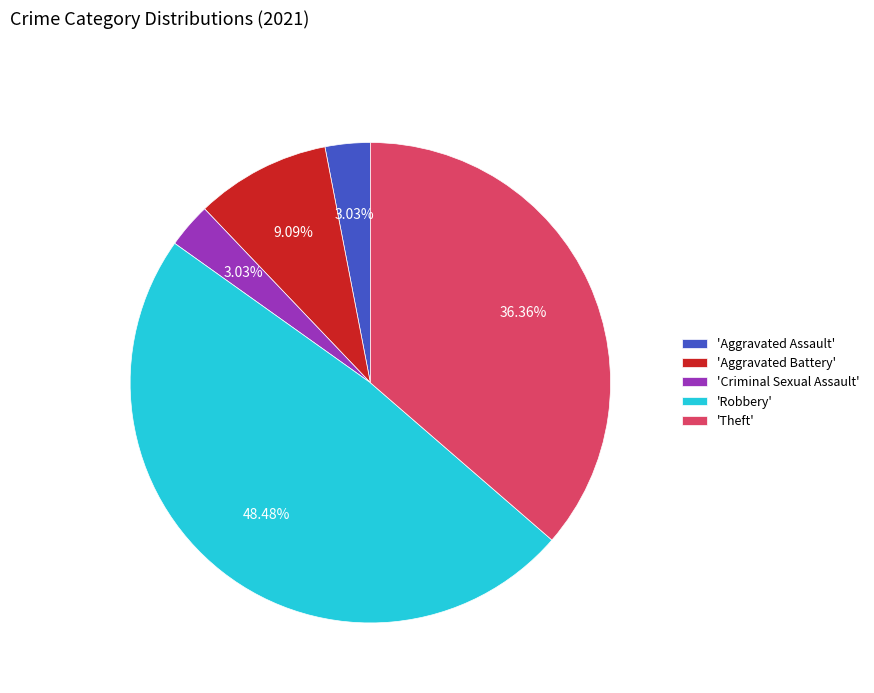

Does any single category account for the majority?

No